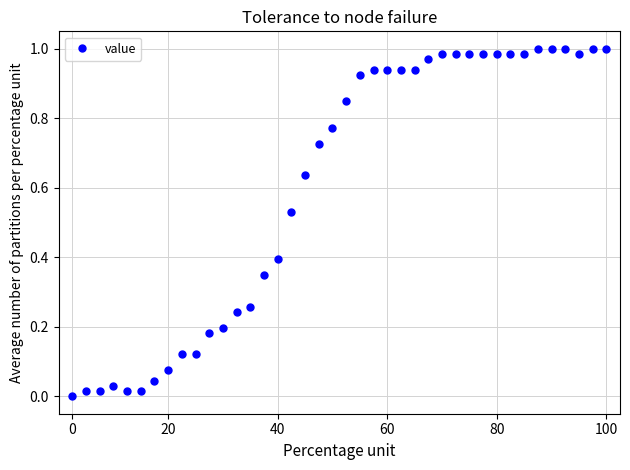

What is the sum of all values?

24.1